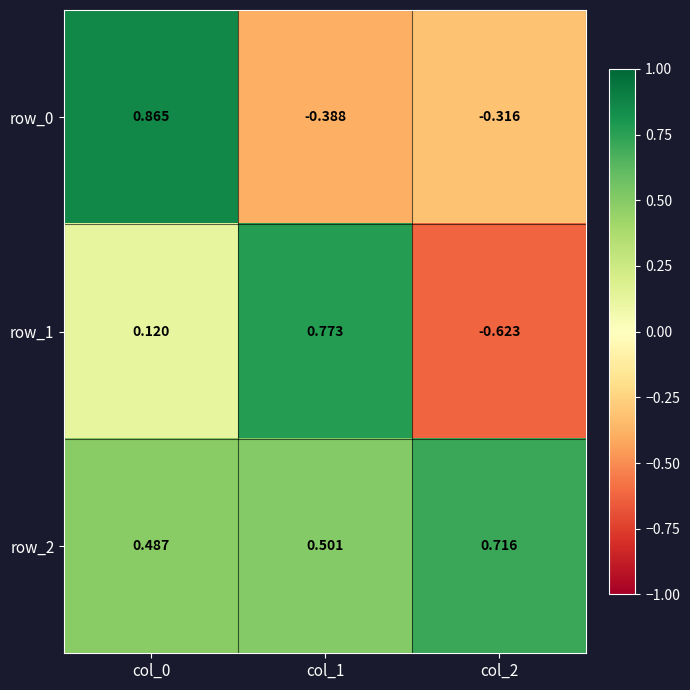

Is the value of row_1 at col_2 greater than the value of row_0 at col_2?

No